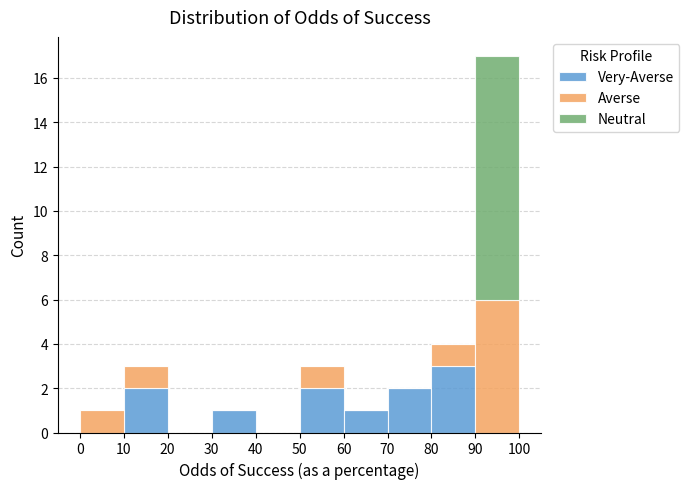

Which range on the x-axis has the tallest stacked bar (by total height)?

90 to 100